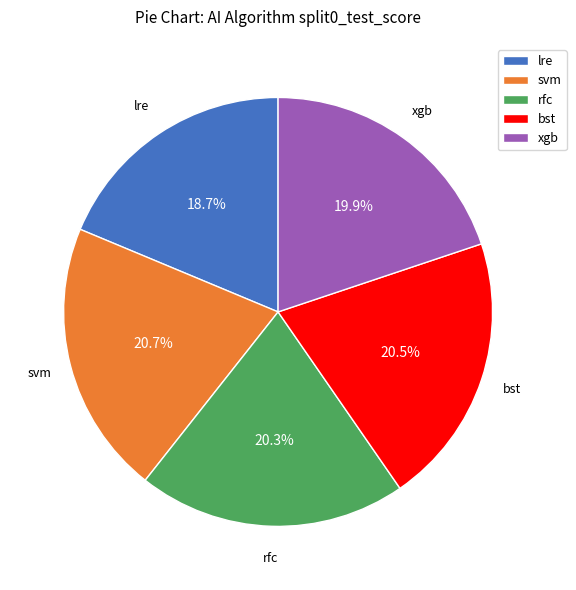

What is the smallest slice in the pie chart?

lre